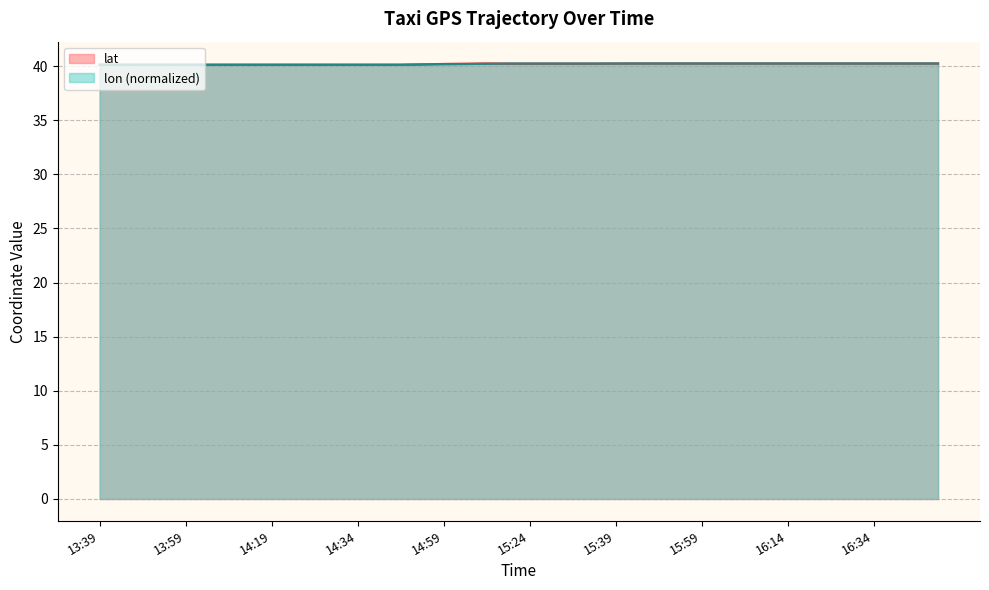

What is the sum of all lat values?

1607.6